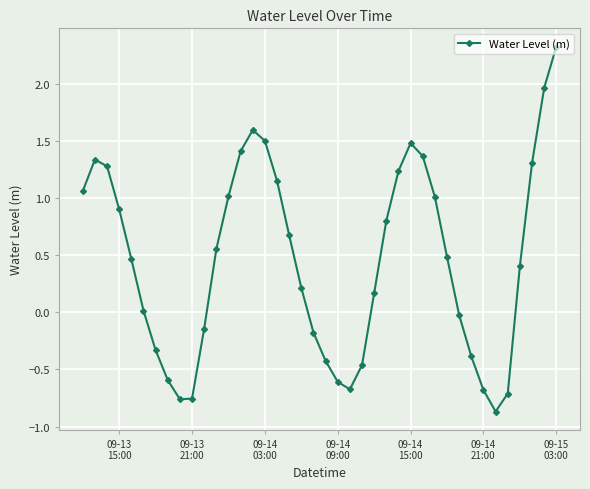

What is the value of the 8th point from the left?

-0.6